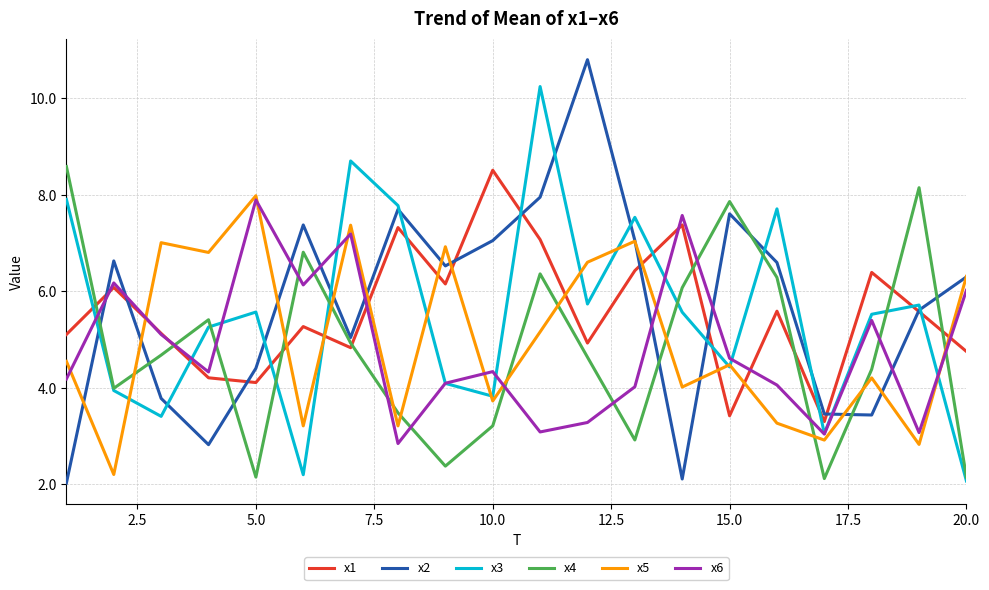

What is the maximum value shown in the chart?

10.8